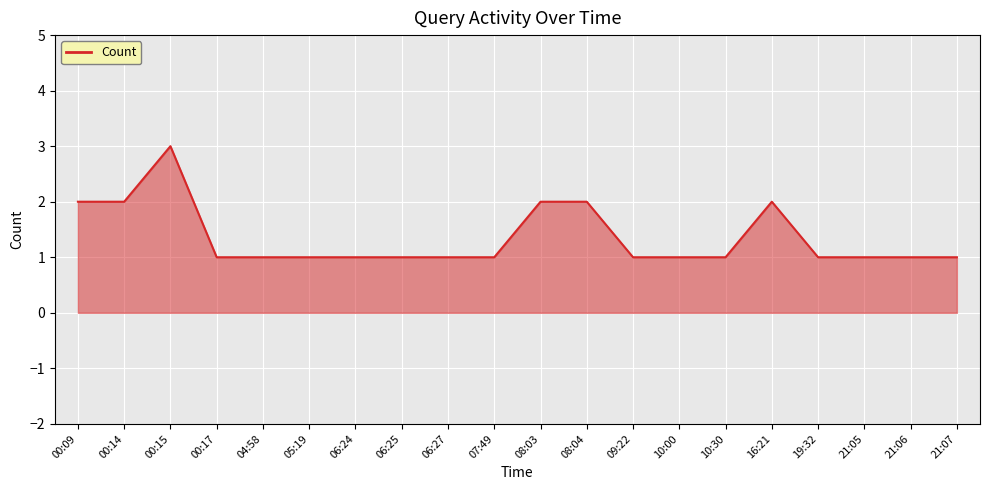

True or false: the data shows 1 at 06:24.

True